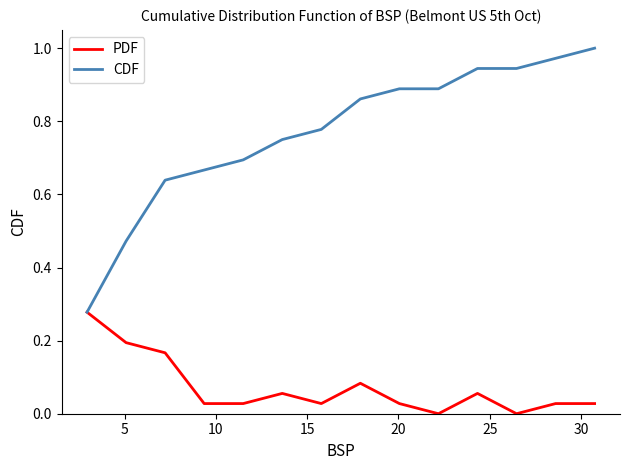

Which series has the largest total across all categories?

CDF